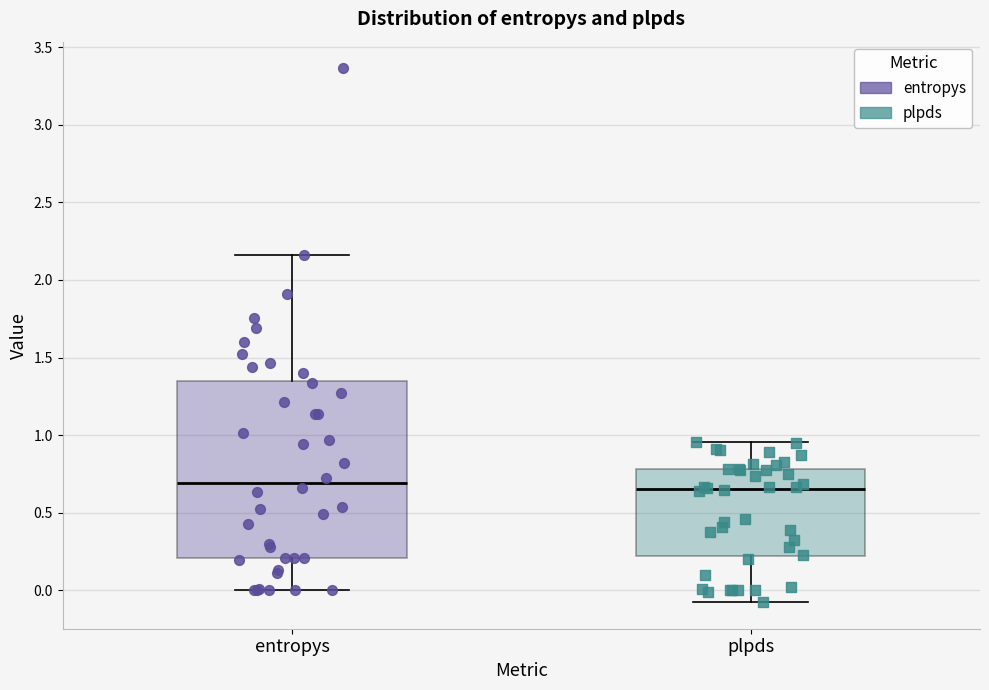

Reading left to right, read every box against the y-axis: the position of its median line, the range the box covers, and the ends of its whiskers. The values are not printed on the chart, so give them approximately, as read against the axis.

entropys: median 0.70, box 0.20 to 1.35, whiskers 0.00 to 2.15
plpds: median 0.65, box 0.20 to 0.80, whiskers -0.10 to 0.95